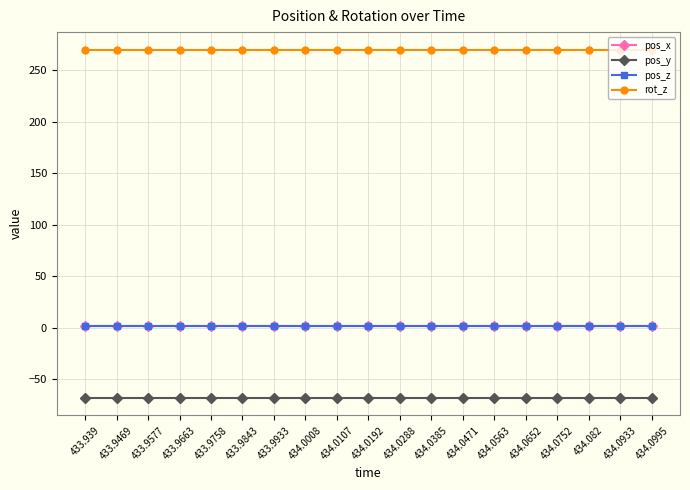

Reading left to right, what are all the values shown in this chart?

pos_x: 1.1	1.1	1.1	1.1	1.1	1.1	1.1	1.1	1.1	1.1	1.1	1.1	1.1	1.1	1.1	1.1	1.1	1.1	1.1
pos_y: -68.5	-68.5	-68.5	-68.5	-68.5	-68.5	-68.5	-68.5	-68.5	-68.5	-68.5	-68.5	-68.5	-68.5	-68.5	-68.5	-68.5	-68.5	-68.5
pos_z: 1.4	1.4	1.4	1.4	1.4	1.4	1.4	1.4	1.4	1.4	1.4	1.4	1.4	1.4	1.4	1.4	1.4	1.4	1.4
rot_z: 270.0	270.0	270.0	270.0	270.0	270.0	270.0	270.0	270.0	270.0	270.0	270.0	270.0	270.0	270.0	270.0	270.0	270.0	270.0